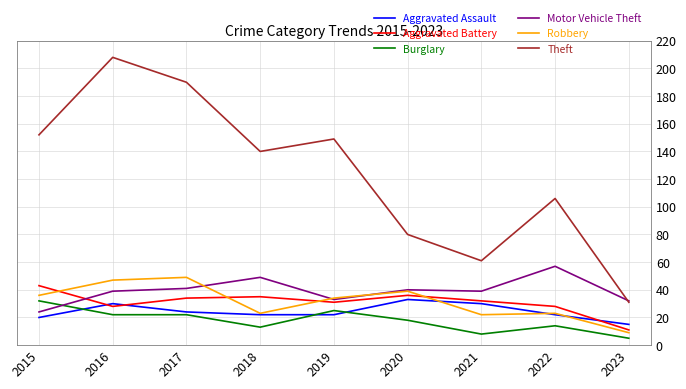

Read the Robbery value at 2018.

23